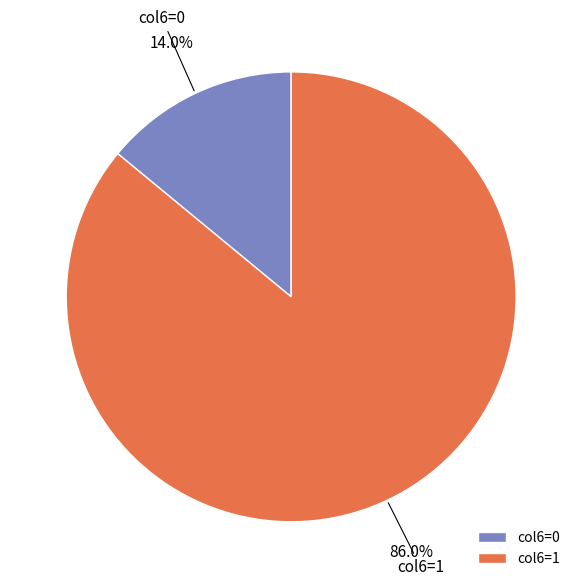

What is the smallest slice in the pie chart?

col6=0